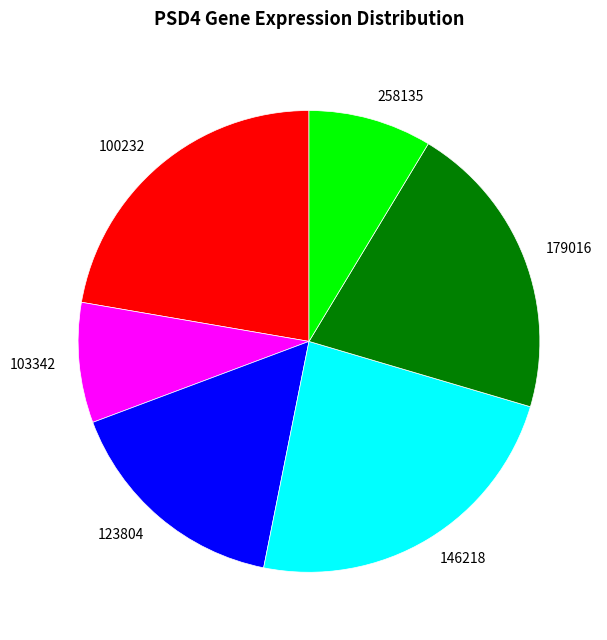

Is the sum of 103342 and 179016 greater than half?

No